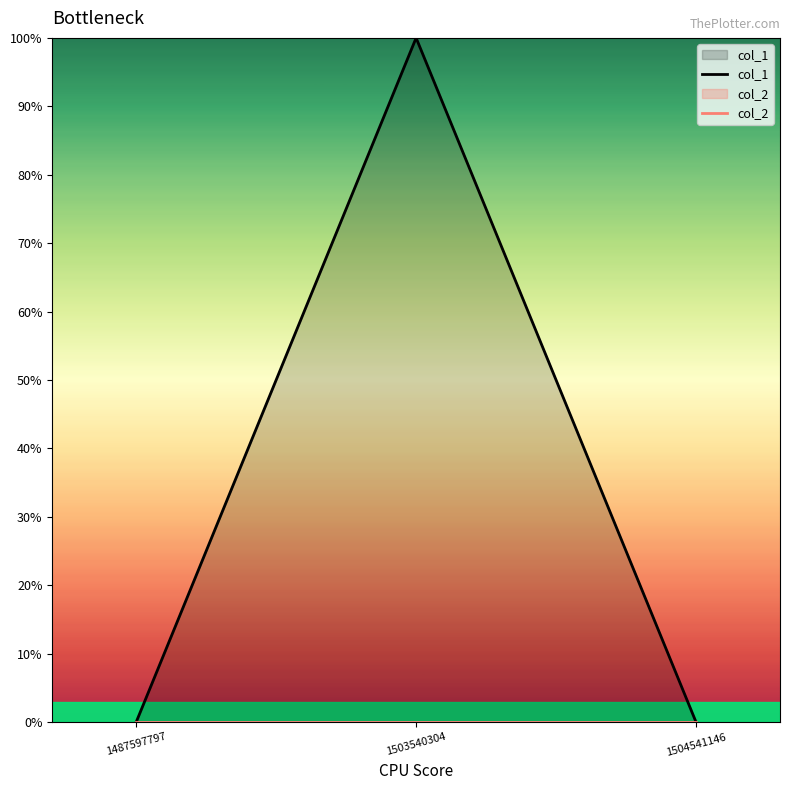

Between 1487597797 and 1503540304, which series saw the biggest shift?

col_1